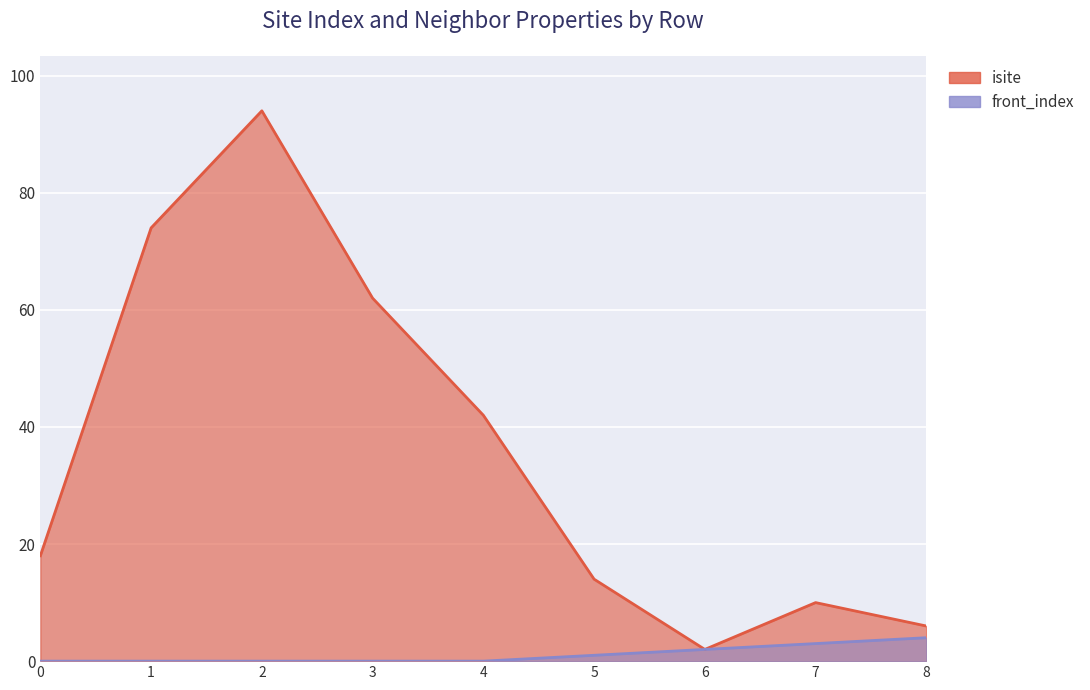

Is it true that front_index equals 3 at 6?

False